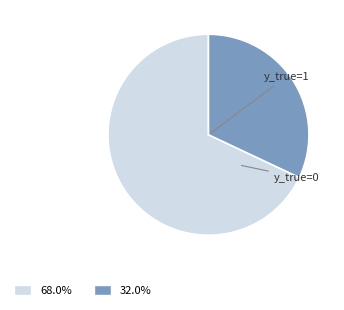

What is the total percentage of y_true=1 and y_true=0?

100.0%